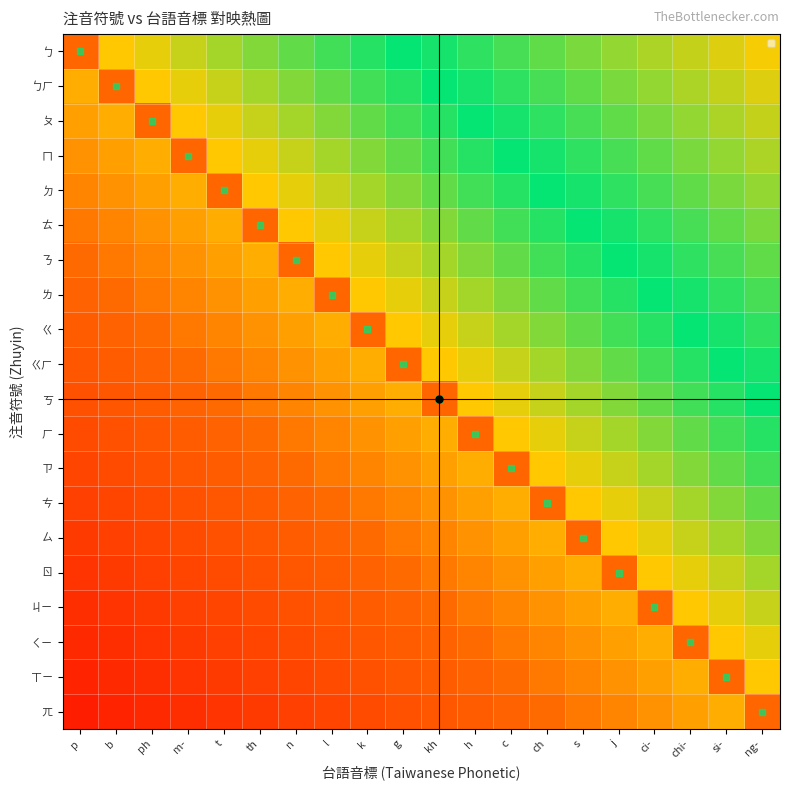

List the series in order of their peak value, lowest first.

ㄅ, ㄅㄏ, ㄆ, ㄇ, ㄉ, ㄊ, ㄋ, ㄌ, ㄍ, ㄍㄏ, ㄎ, ㄏ, ㄗ, ㄘ, ㄙ, ㄖ, ㄐㄧ, ㄑㄧ, ㄒㄧ, ㄫ